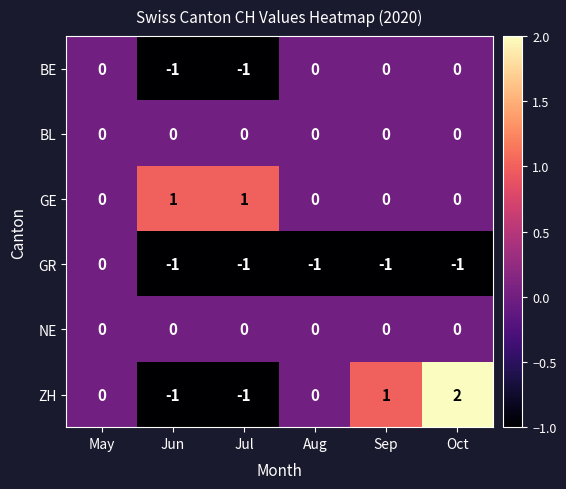

Where is GR nearest to the value 0?

May